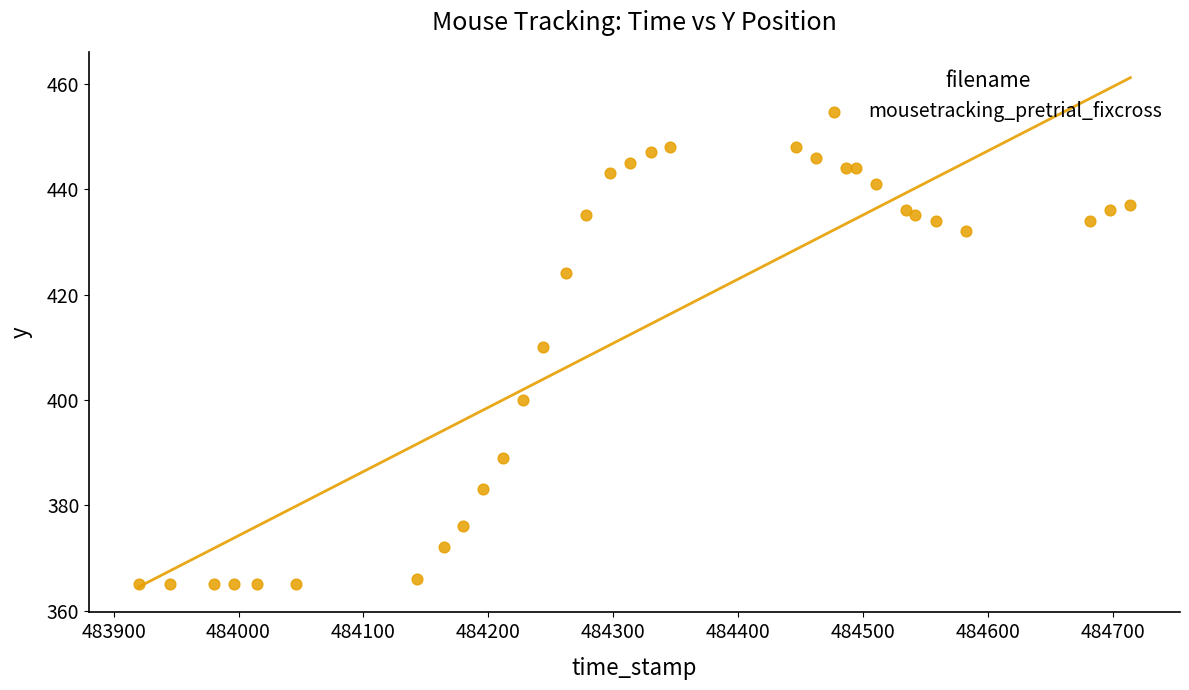

What Y value in the scatter plot is closest to 406?

410